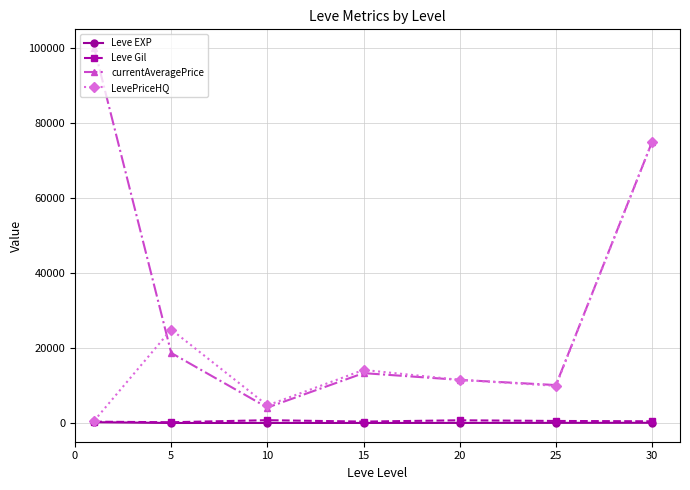

What is the maximum value for Leve EXP?

210.7